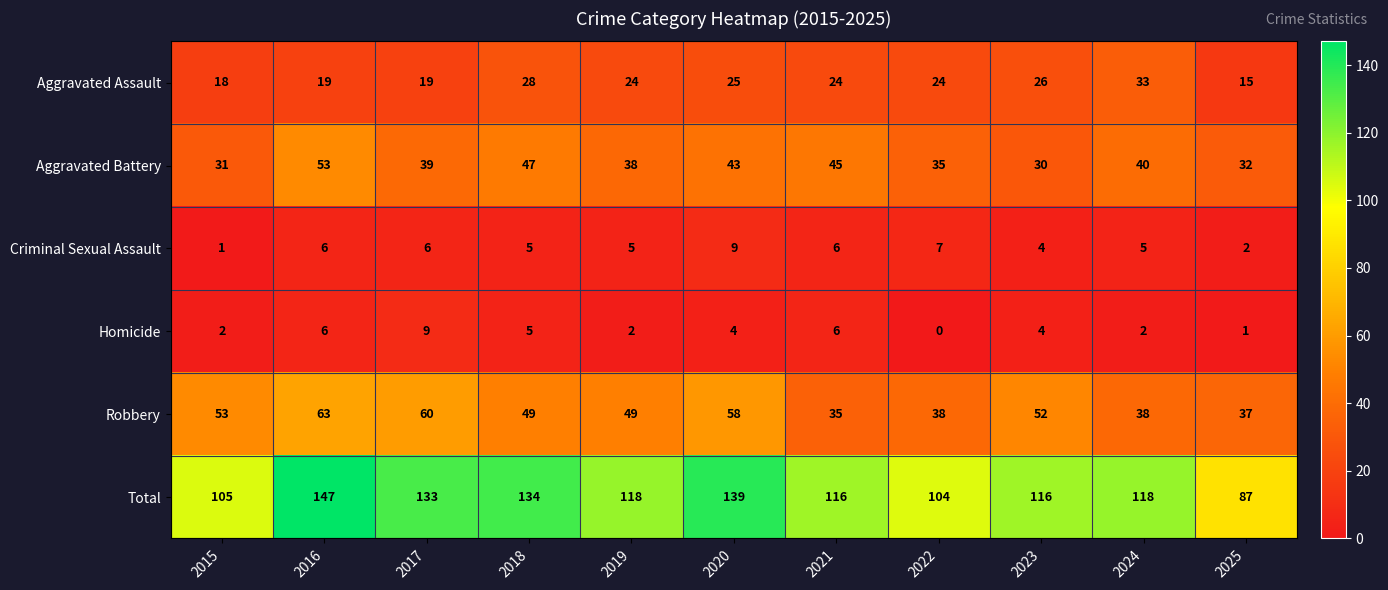

Count the number of data series in this chart.

6